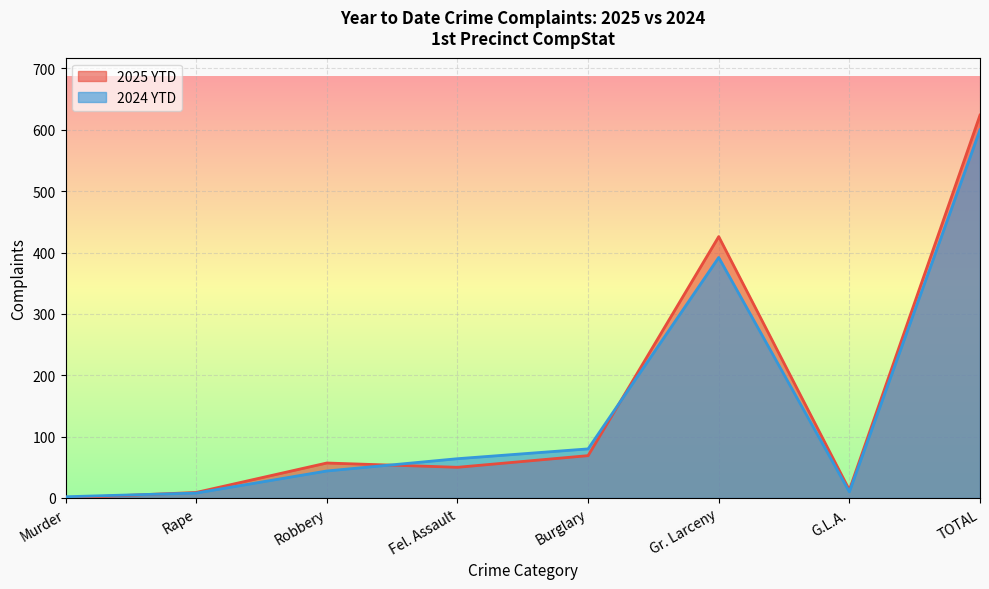

How many interior local valleys does the 2025 YTD series have?

2